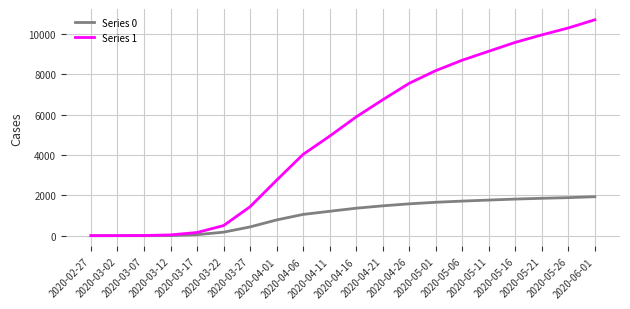

Rank the series by their maximum value, from lowest to highest.

Series 0, Series 1